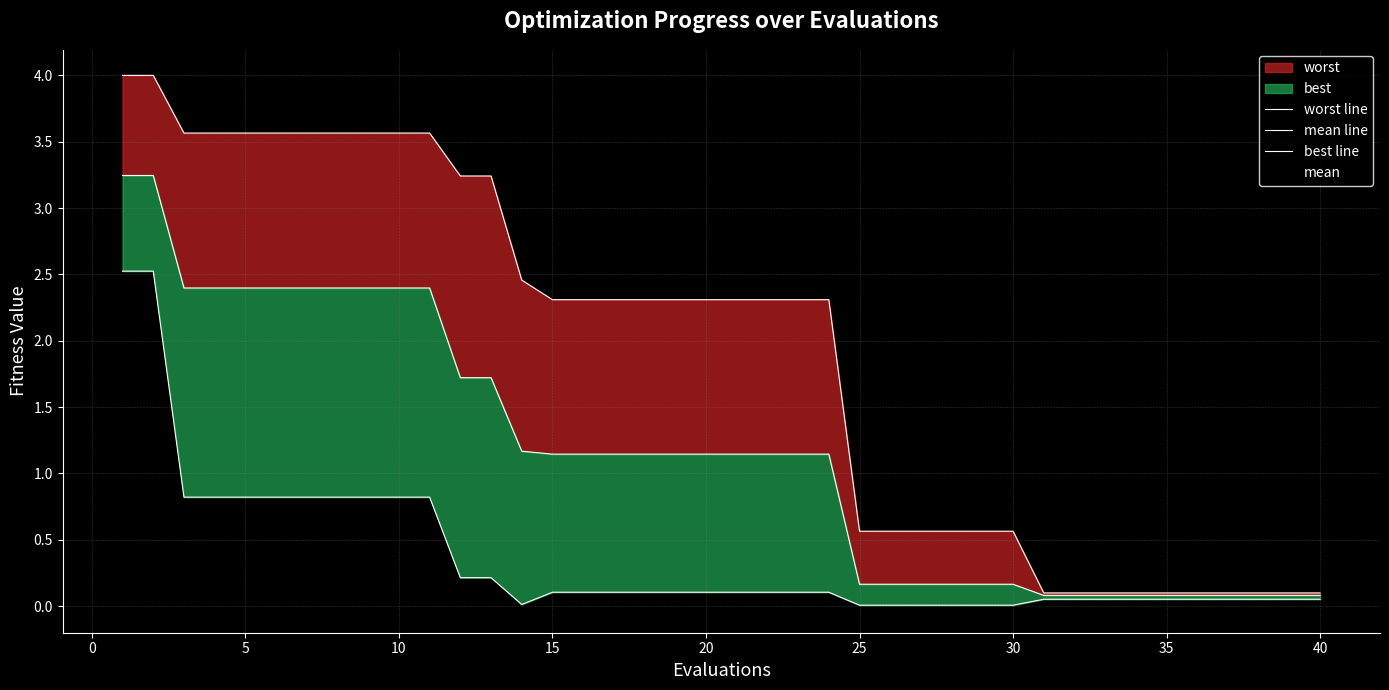

At which label is best line closest to 1?

5